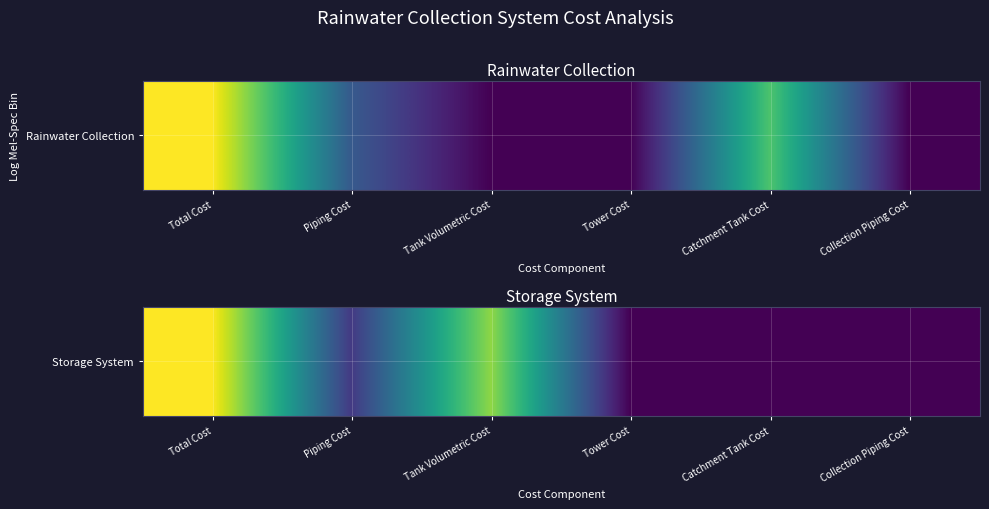

The chart shows a value of 0.0 at Collection Piping Cost. True or false?

True